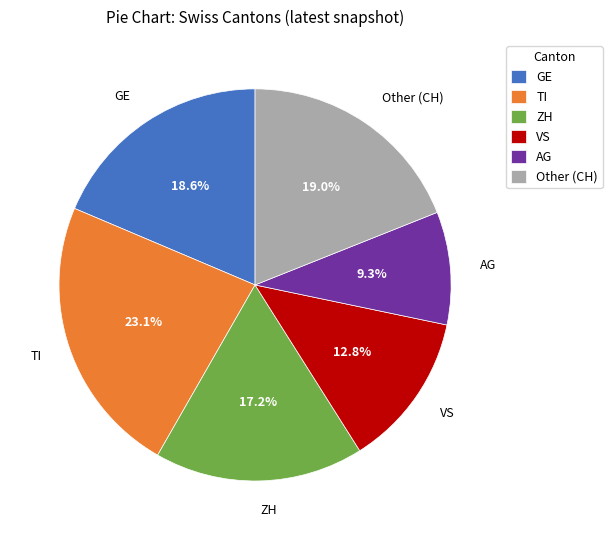

What is the total percentage of ZH and VS?

30.0%